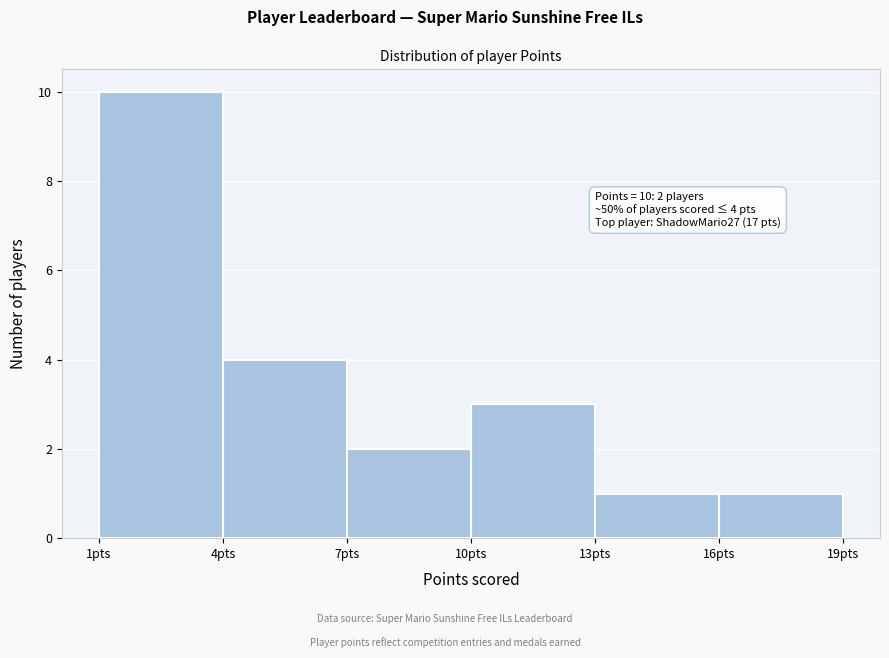

Over which range of the x-axis is the bar tallest?

1 to 4